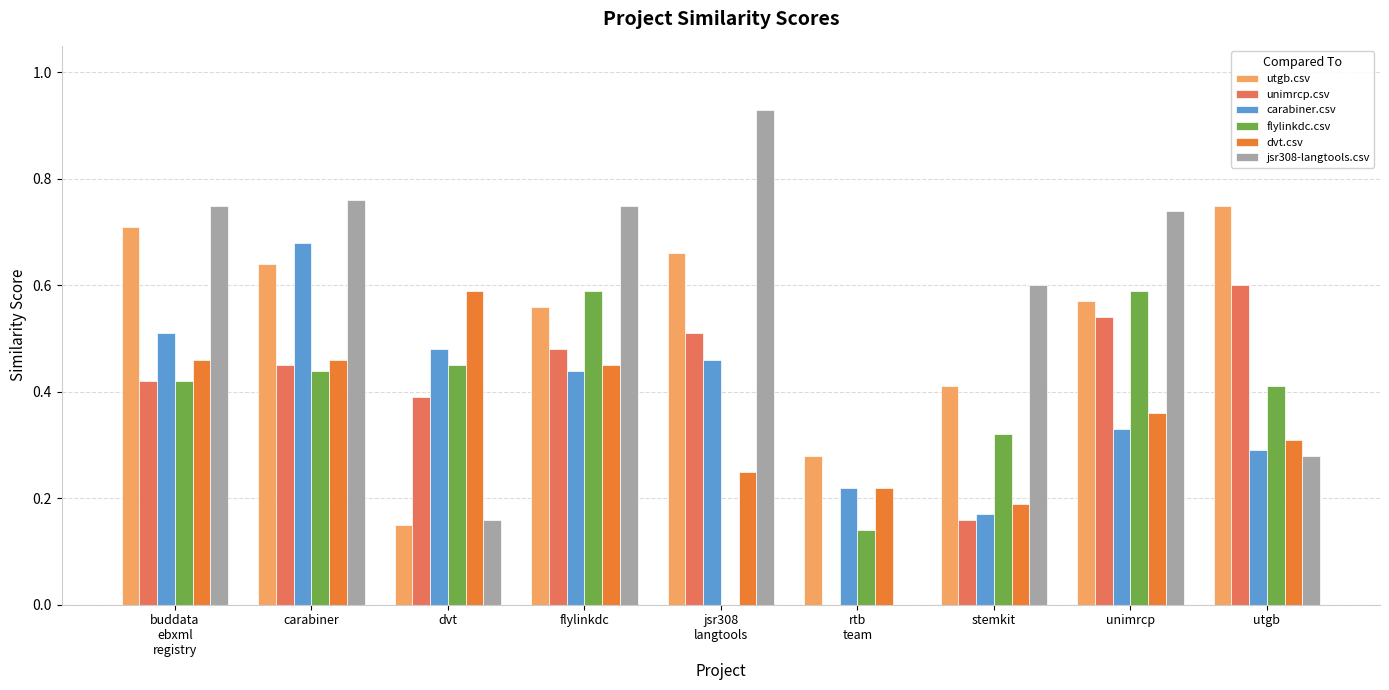

At which label does unimrcp.csv reach its peak?

utgb